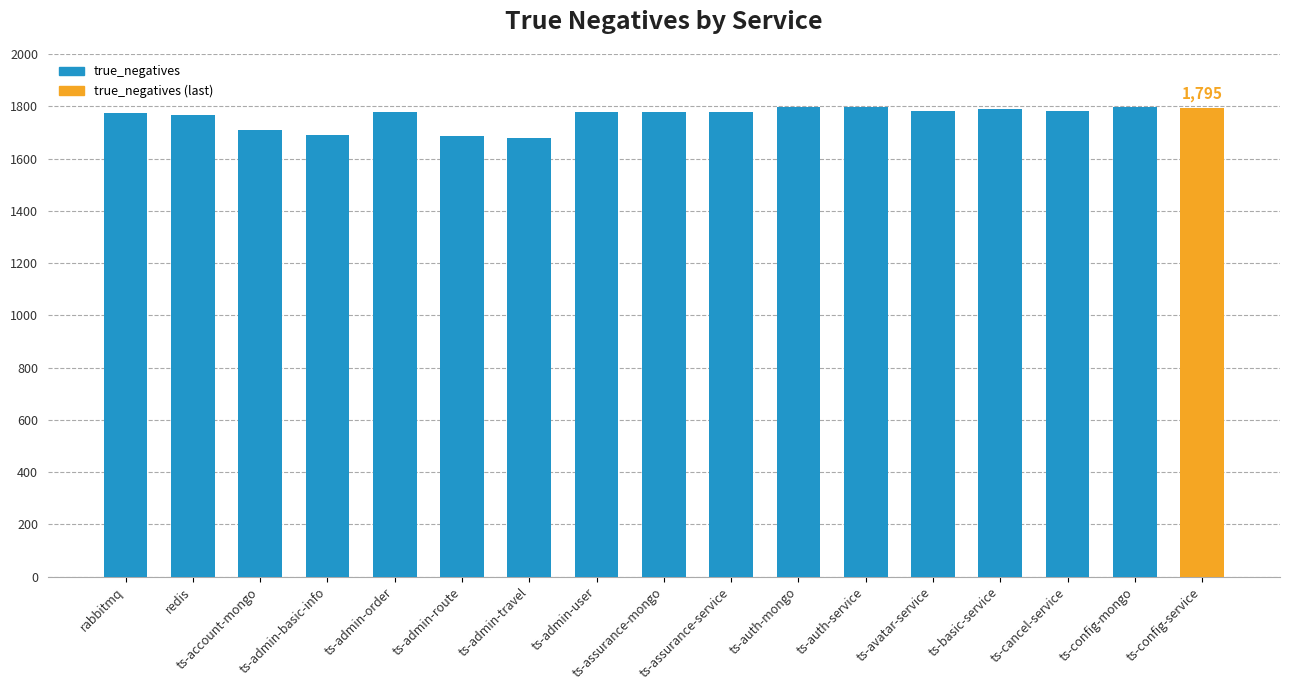

The chart shows a value of 543 at ts-admin-travel. True or false?

False